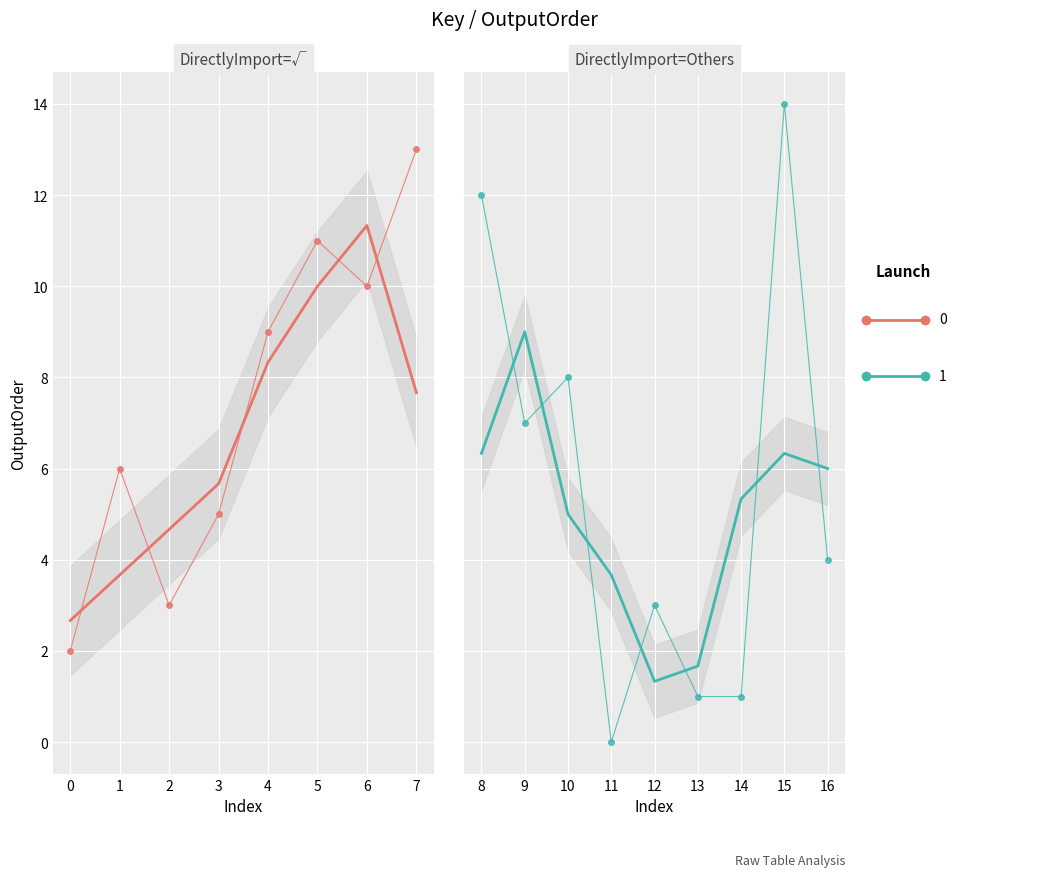

How many values are above zero?

16